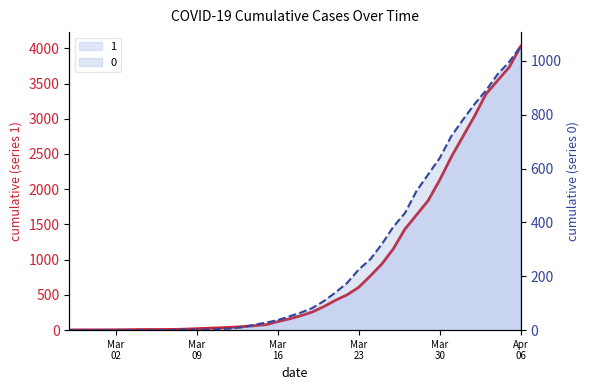

Between 2020-03-20 and 2020-03-28, which series saw the biggest shift?

1